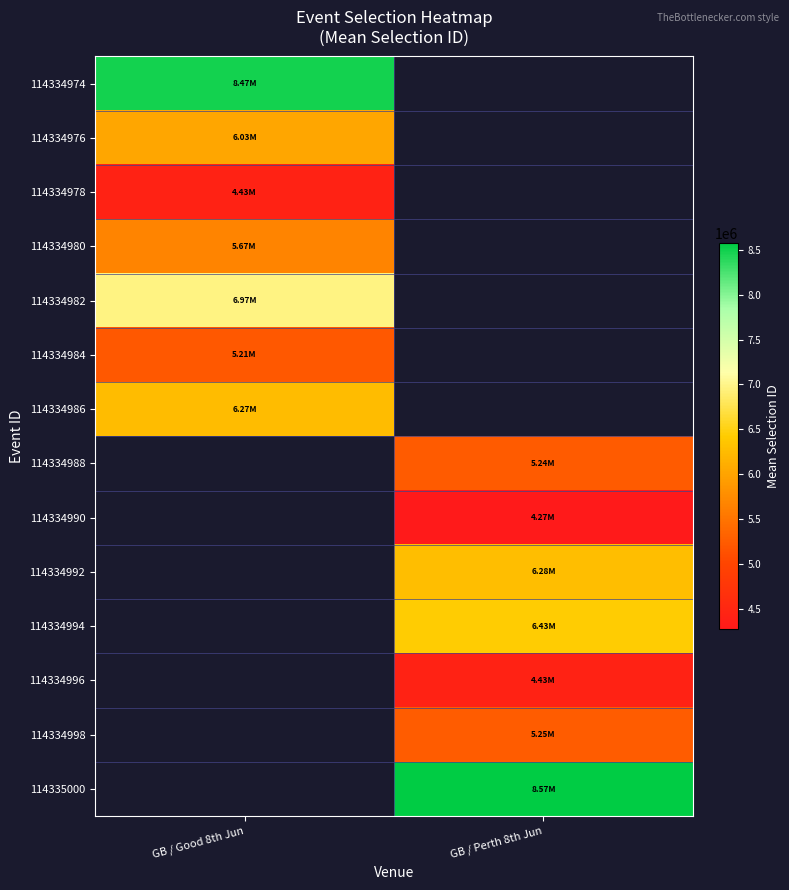

Count the number of categories in the chart.

2